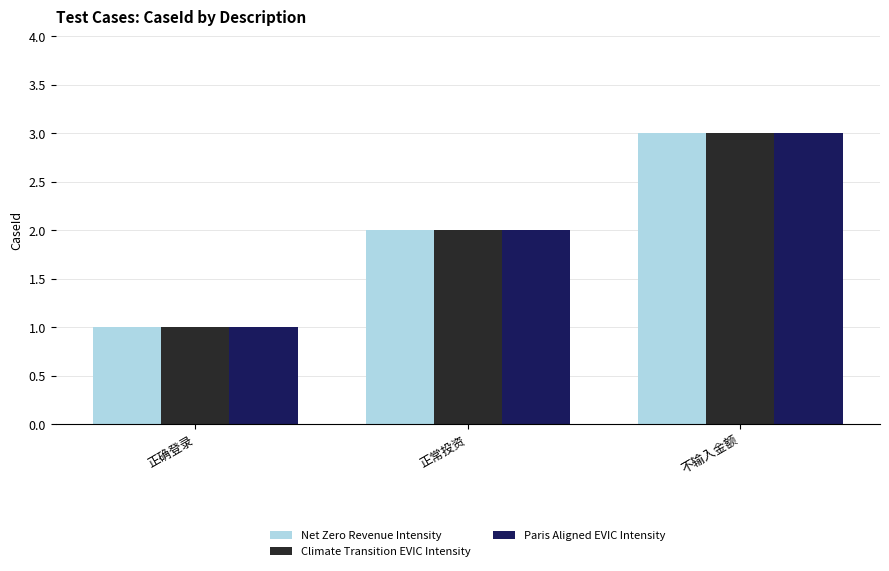

How many bars are there in each group?

3